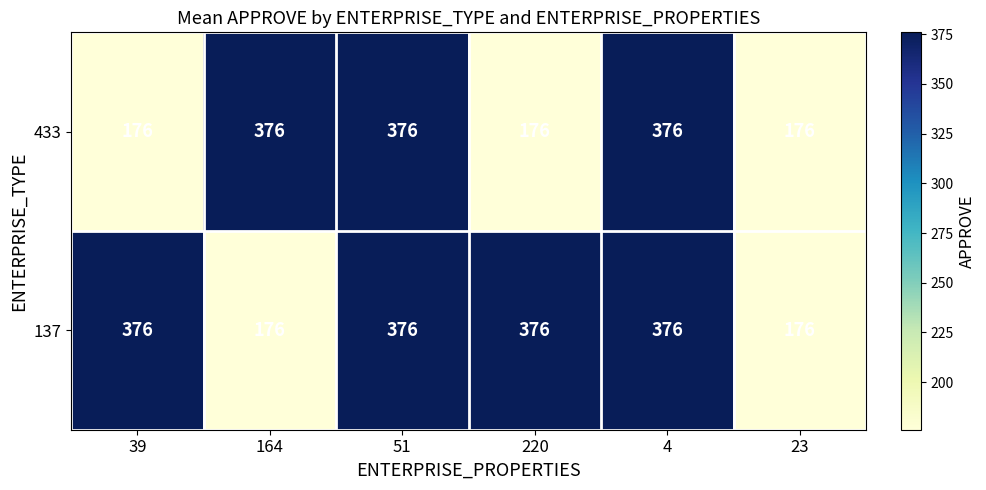

What is the highest value of the 433 series?

376